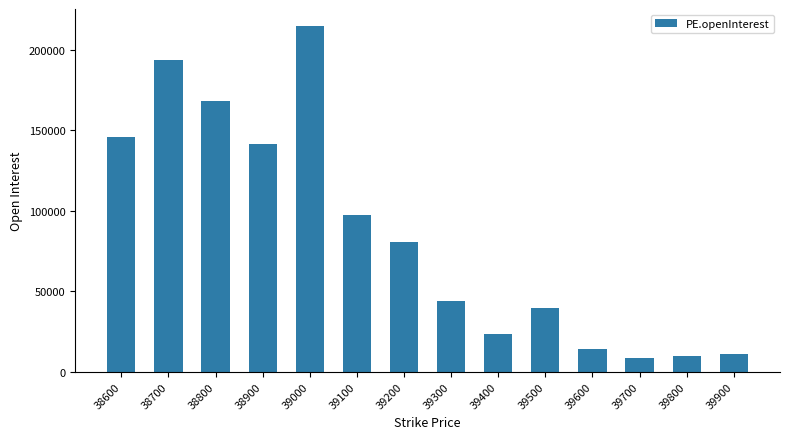

What is the difference between the maximum and minimum values?

206025